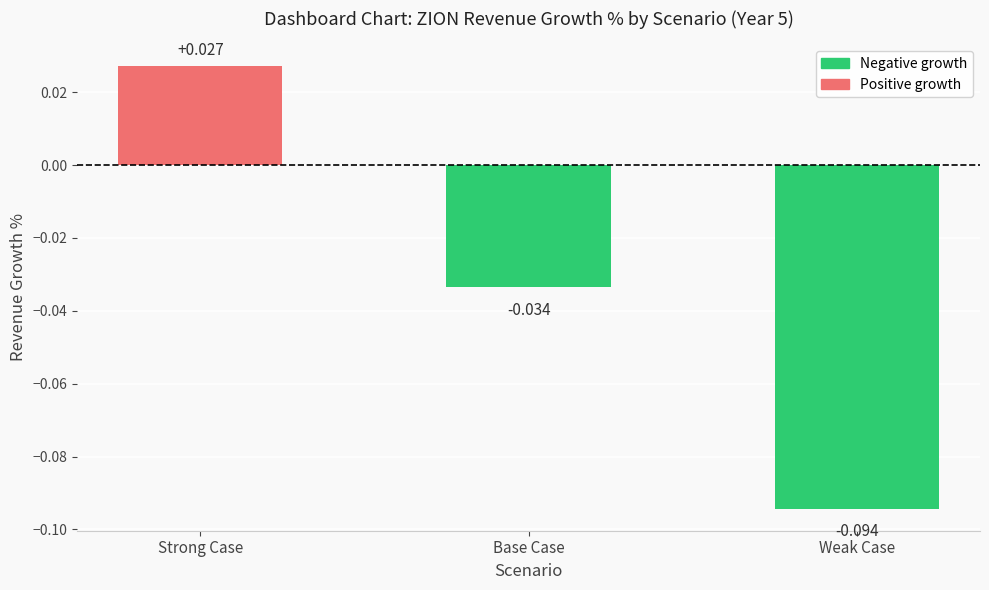

How many distinct data groups are displayed?

1